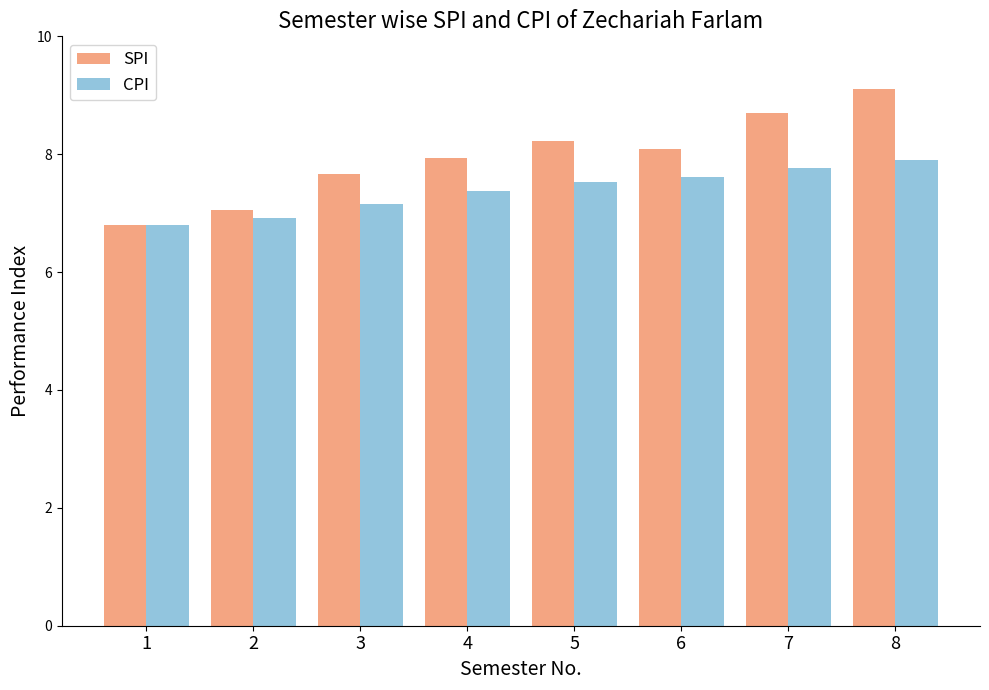

What is the total value across all series at 8?

17.0